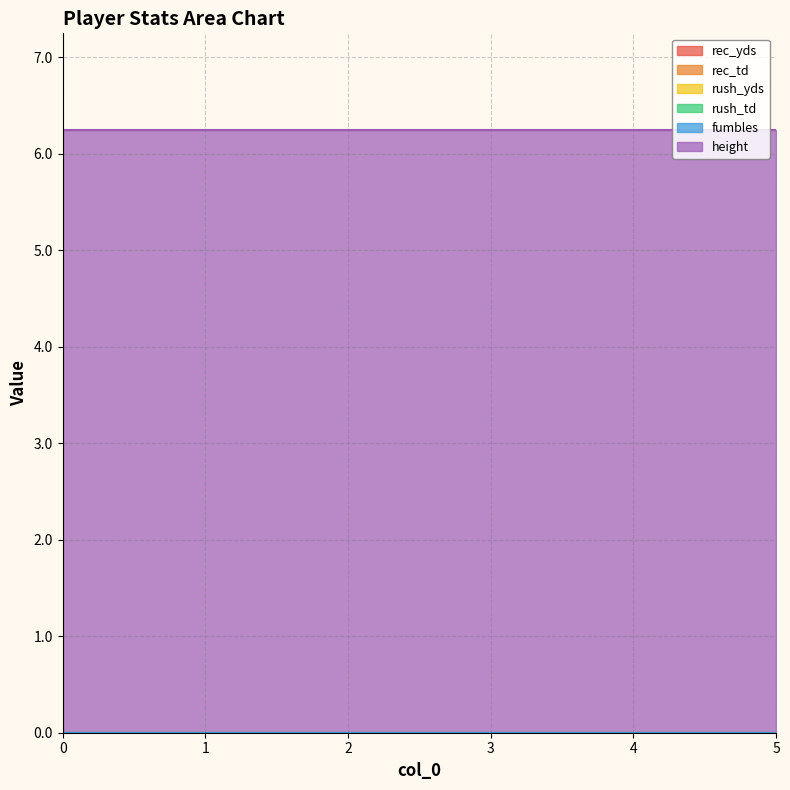

At how many categories does at least one series exceed 6?

6